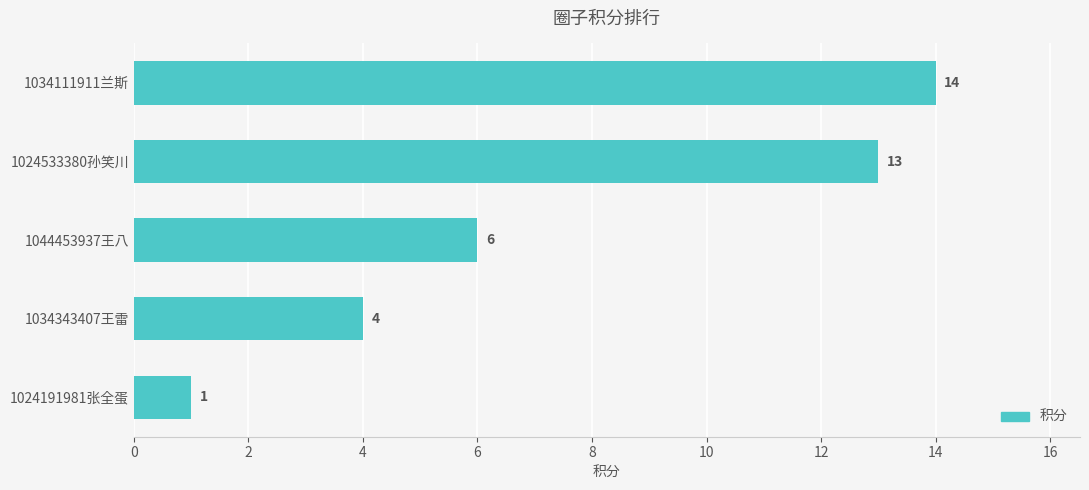

Approximately how many times larger is the value at 1034111911兰斯 compared to 1024533380孙笑川?

1.1